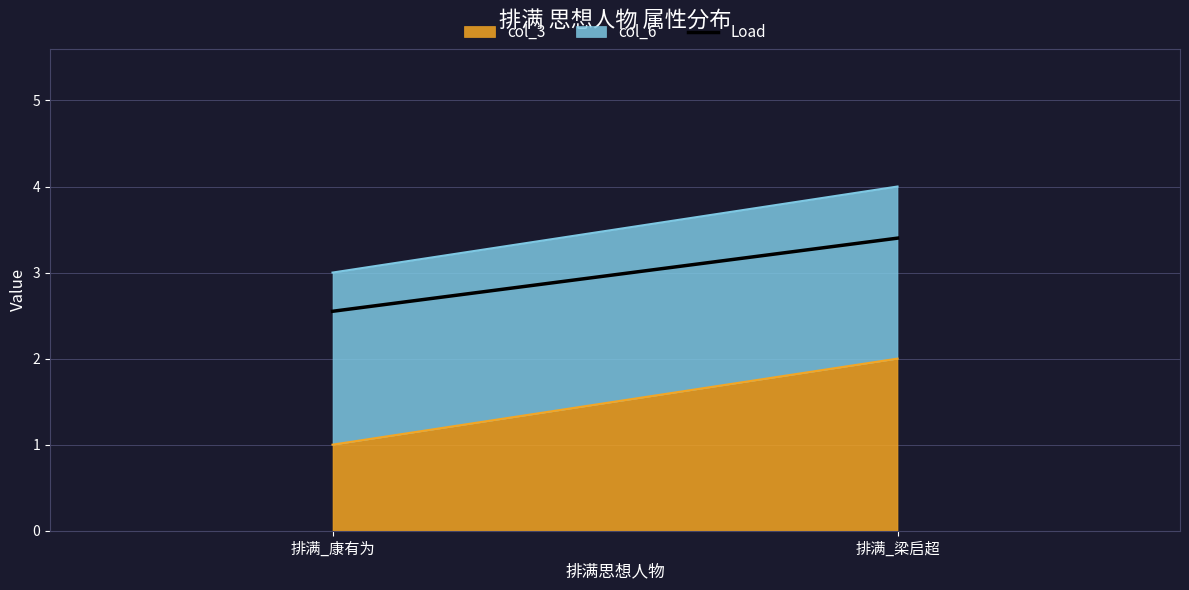

What is the sum of all values?

5.9